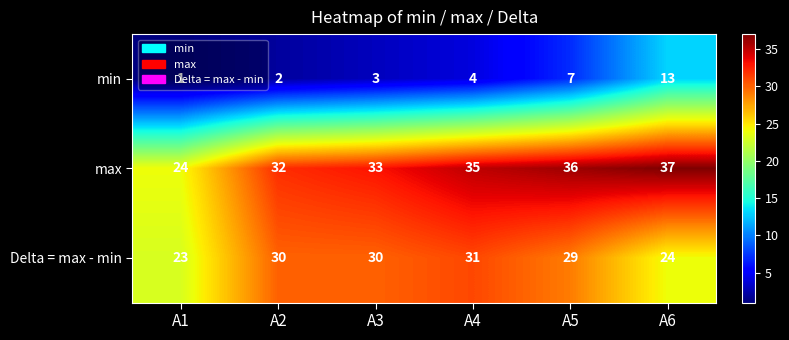

How many distinct data groups are displayed?

3